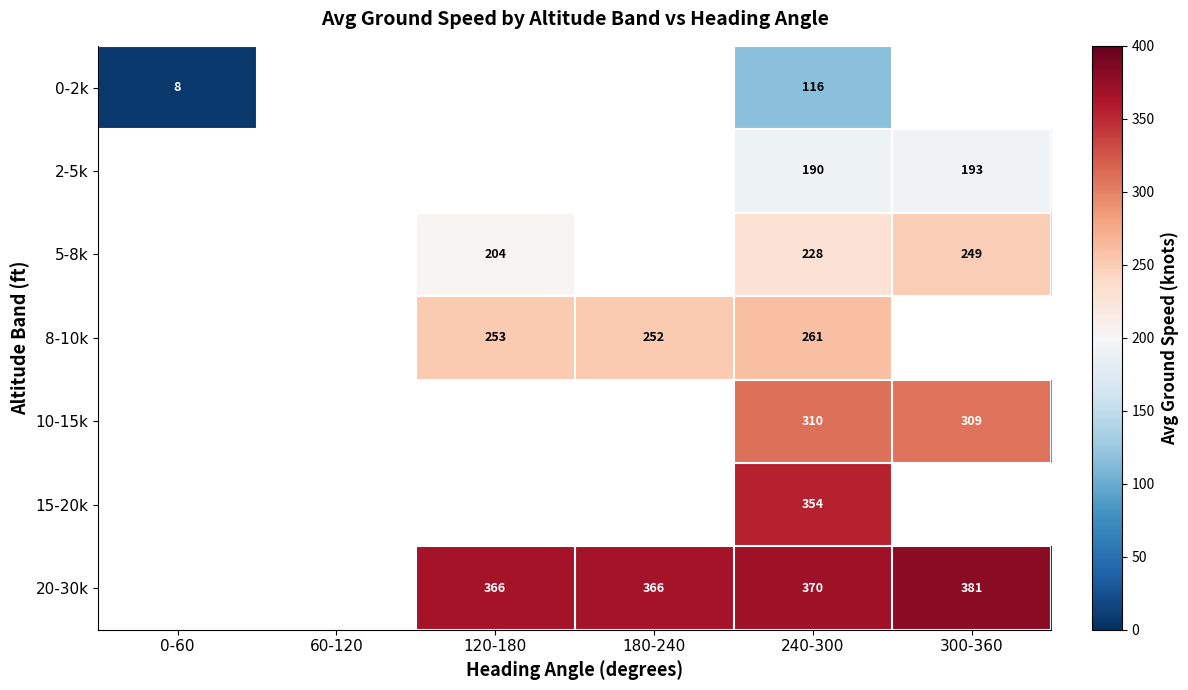

At 240-300, list the series in order from smallest to largest.

0-2k, 2-5k, 5-8k, 8-10k, 10-15k, 15-20k, 20-30k